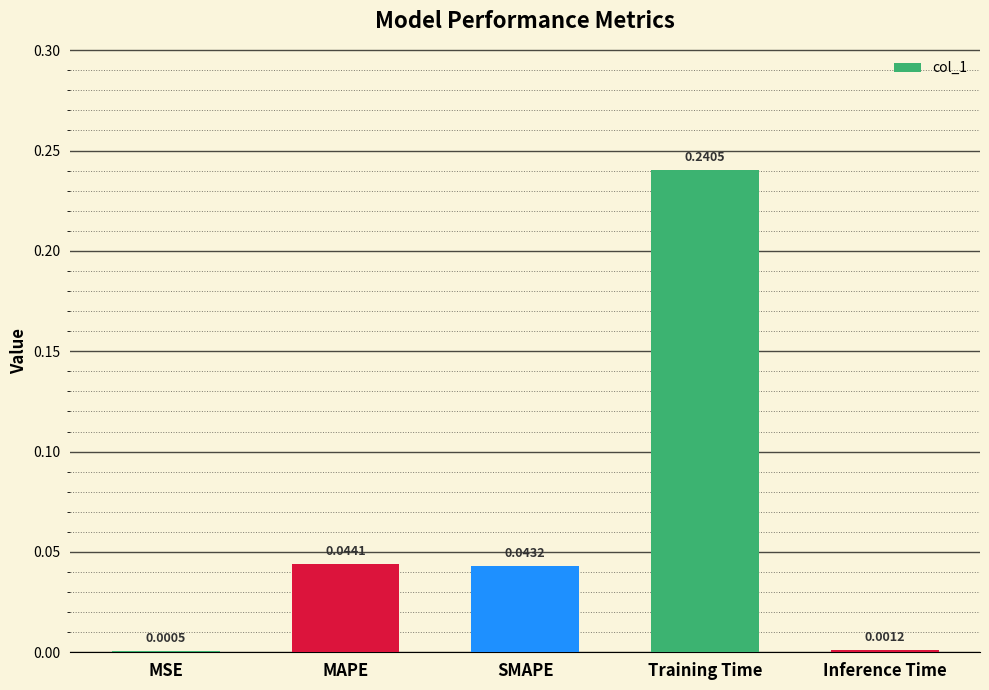

Count the number of categories in the chart.

5